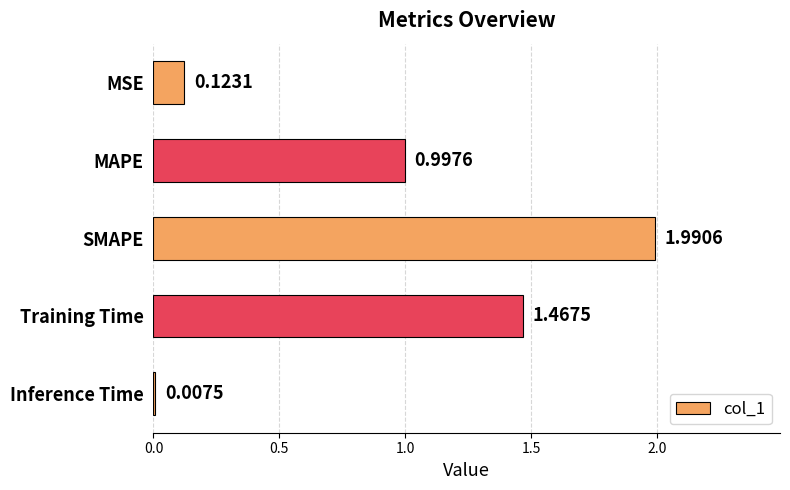

What is the label of the 3rd bar from the top?

SMAPE